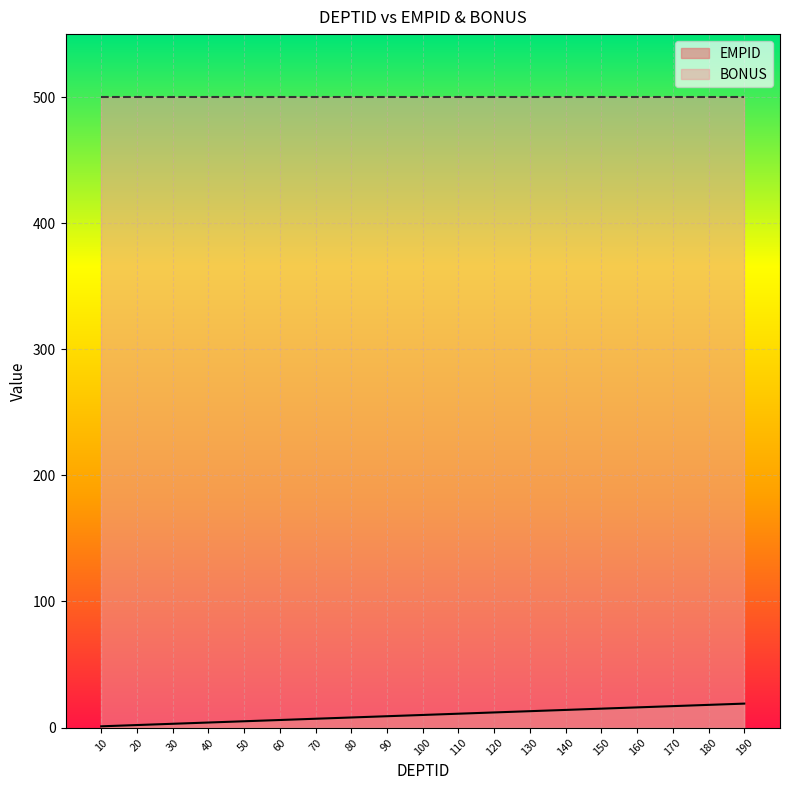

True or false: EMPID and BONUS intersect in this chart.

False